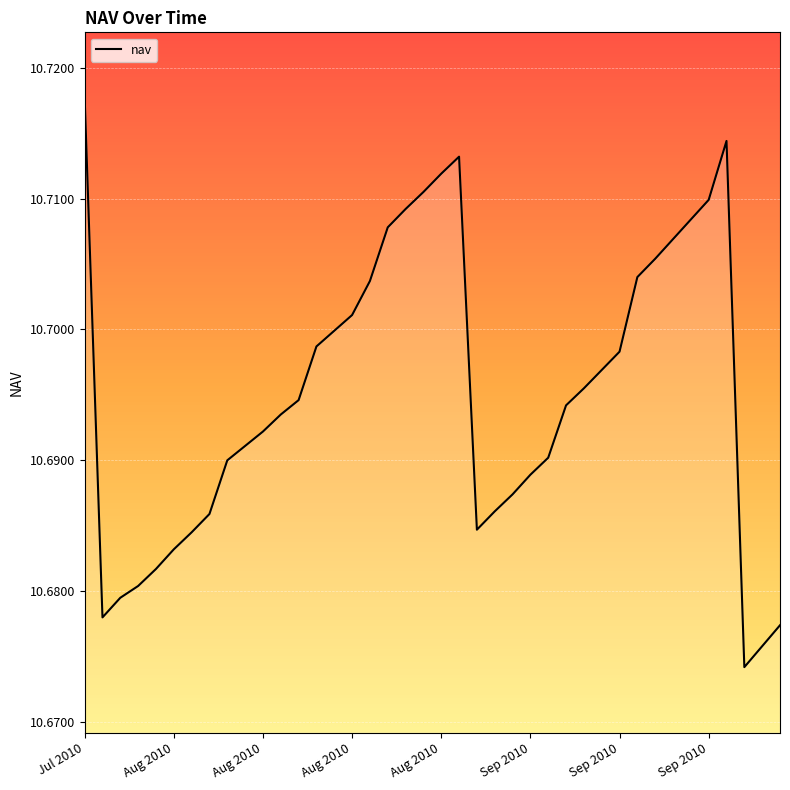

What is the greatest value displayed?

10.7